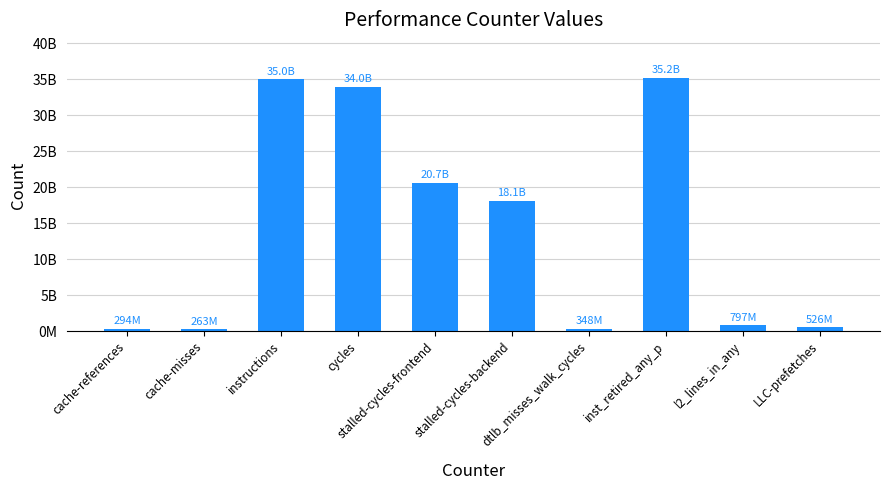

Between instructions and stalled-cycles-backend, which is larger?

instructions